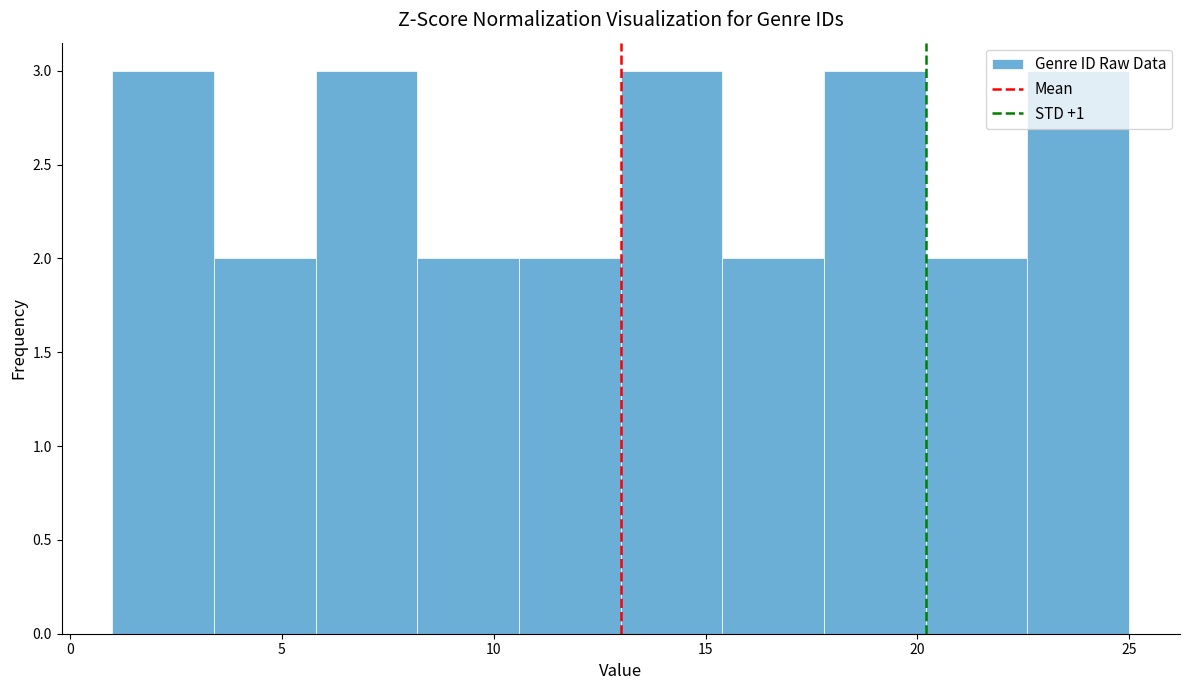

What is the height of the bar covering 15.4 to 17.8 on the x-axis? Neither the bar edges nor the heights are printed on the chart, so give them approximately, as read against the axes.

2